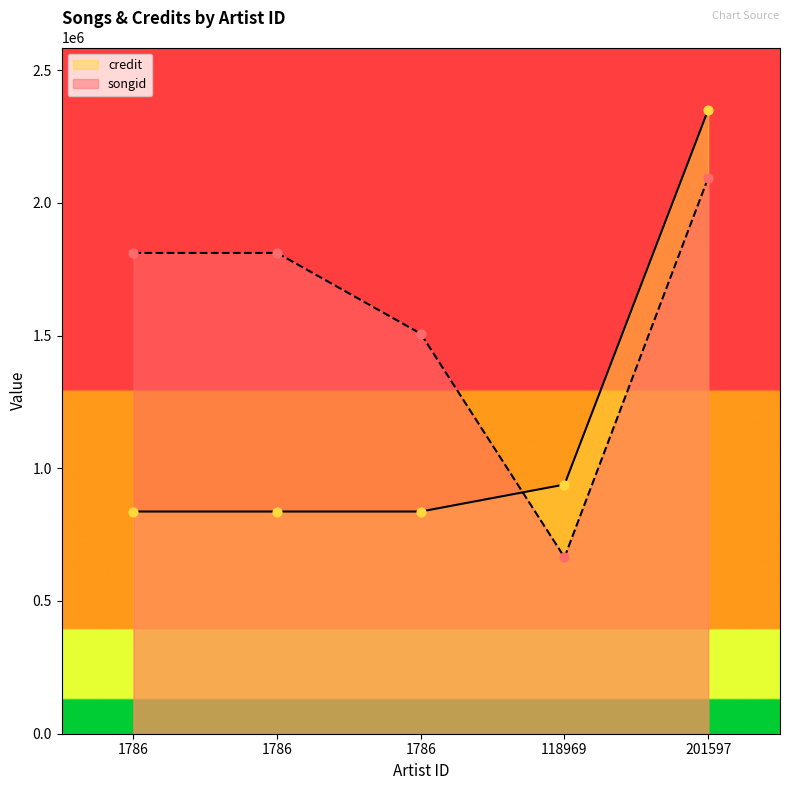

Which series has the widest spread of Y values?

credit